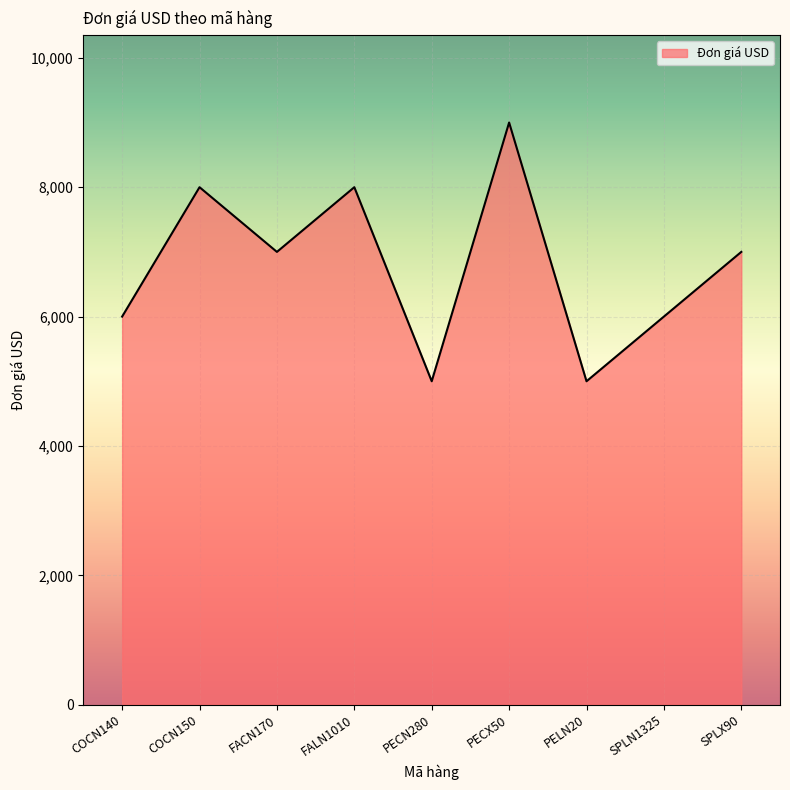

What is the difference between the values at COCN150 and SPLX90?

1000